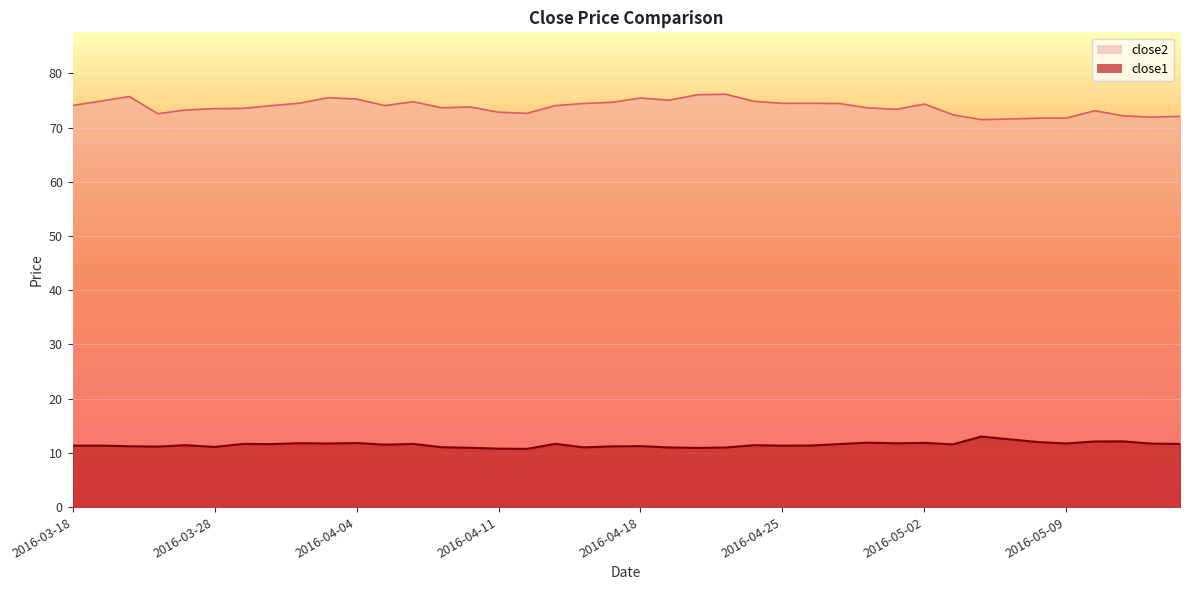

What is the label of the 26th point from the right?

2016-04-08